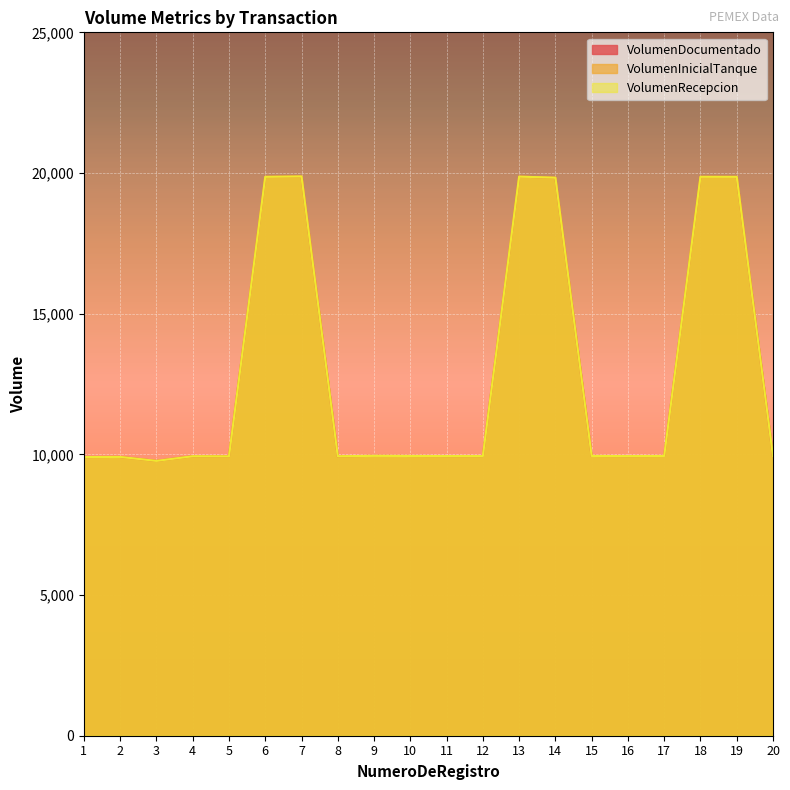

Rank the series at 4 from lowest to highest value.

VolumenDocumentado, VolumenInicialTanque, VolumenRecepcion